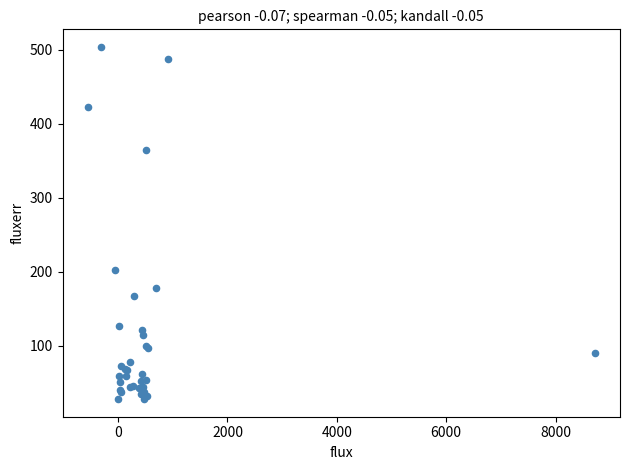

What Y value in the scatter plot is closest to 265?

202.7